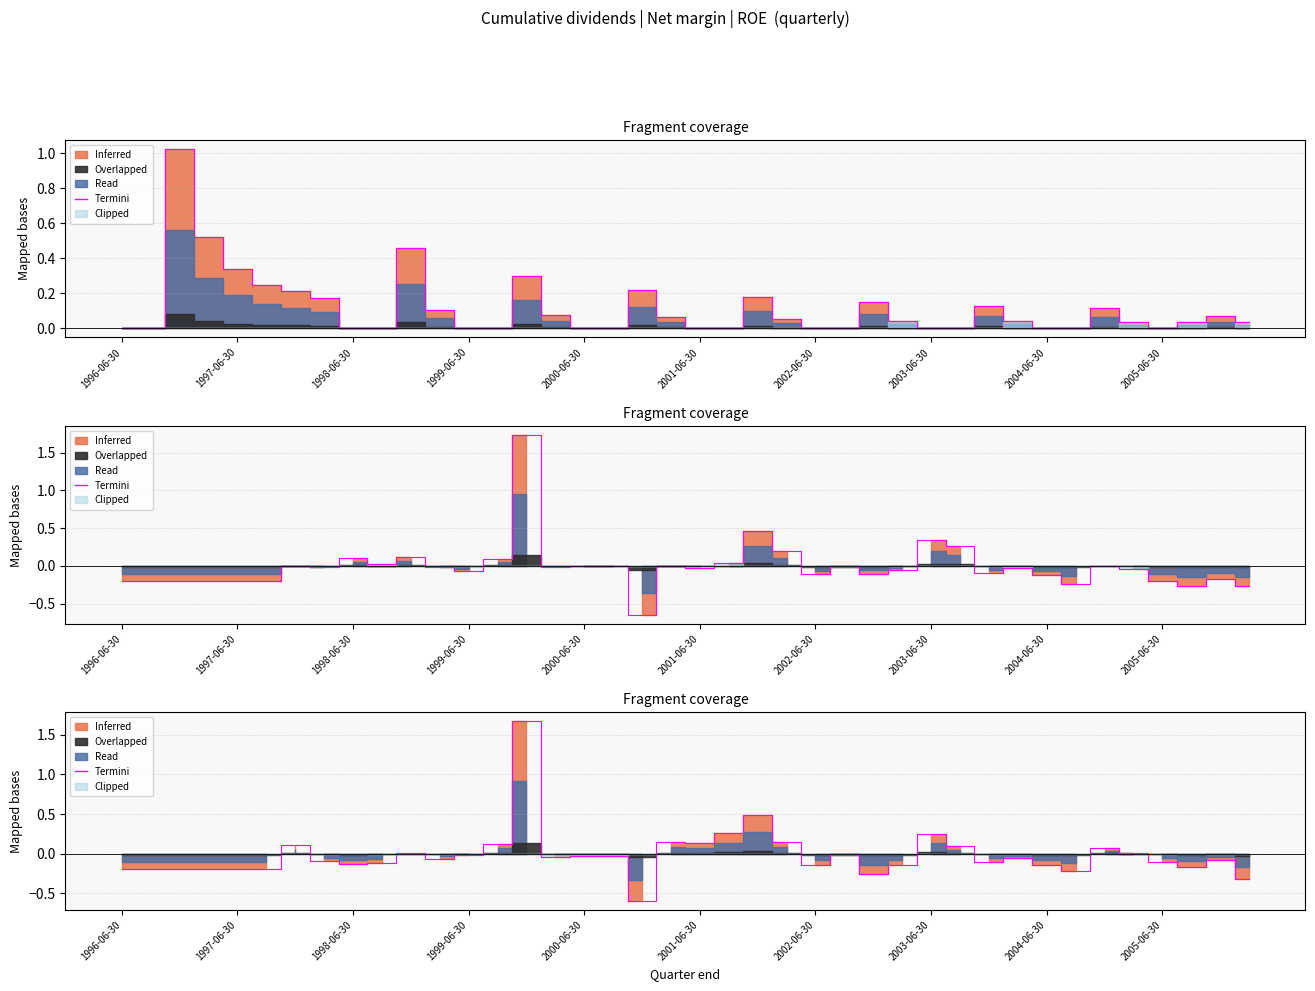

What is the greatest value displayed?

1.7